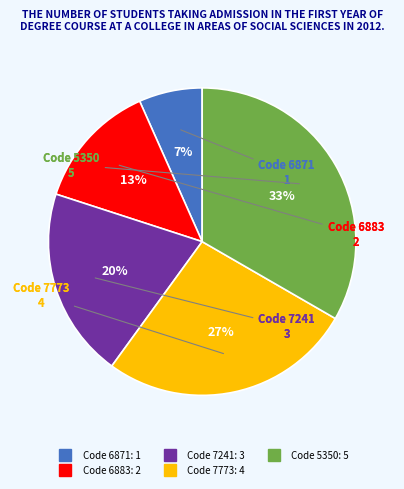

To the nearest percent, what is the average slice percentage?

20%